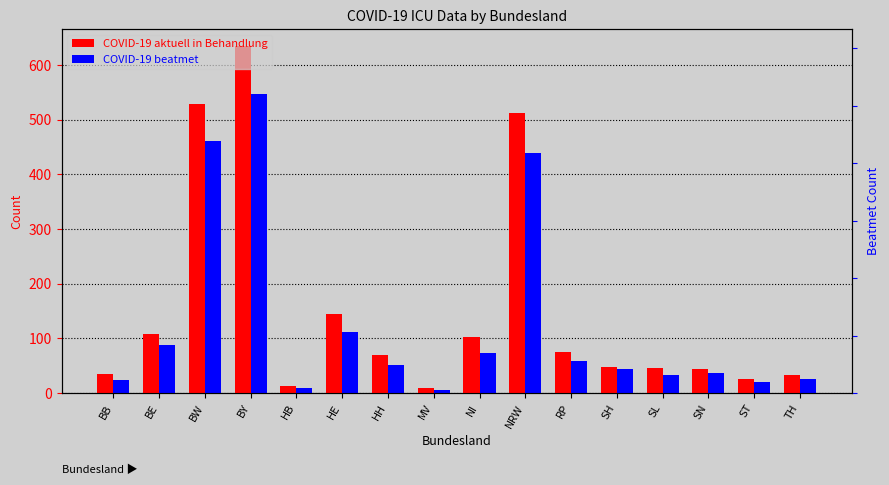

Between BE and BW, which series saw the biggest shift?

COVID-19 aktuell in Behandlung